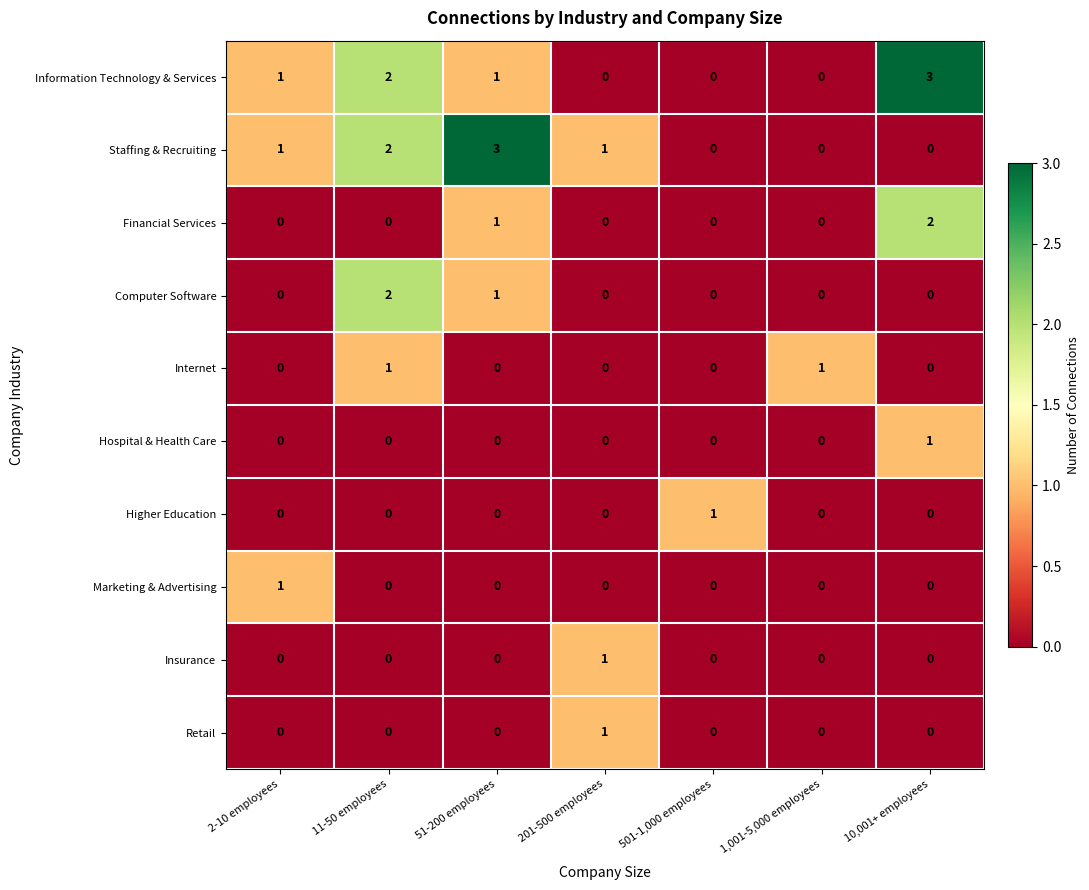

At which label does Hospital & Health Care reach its peak?

10,001+ employees